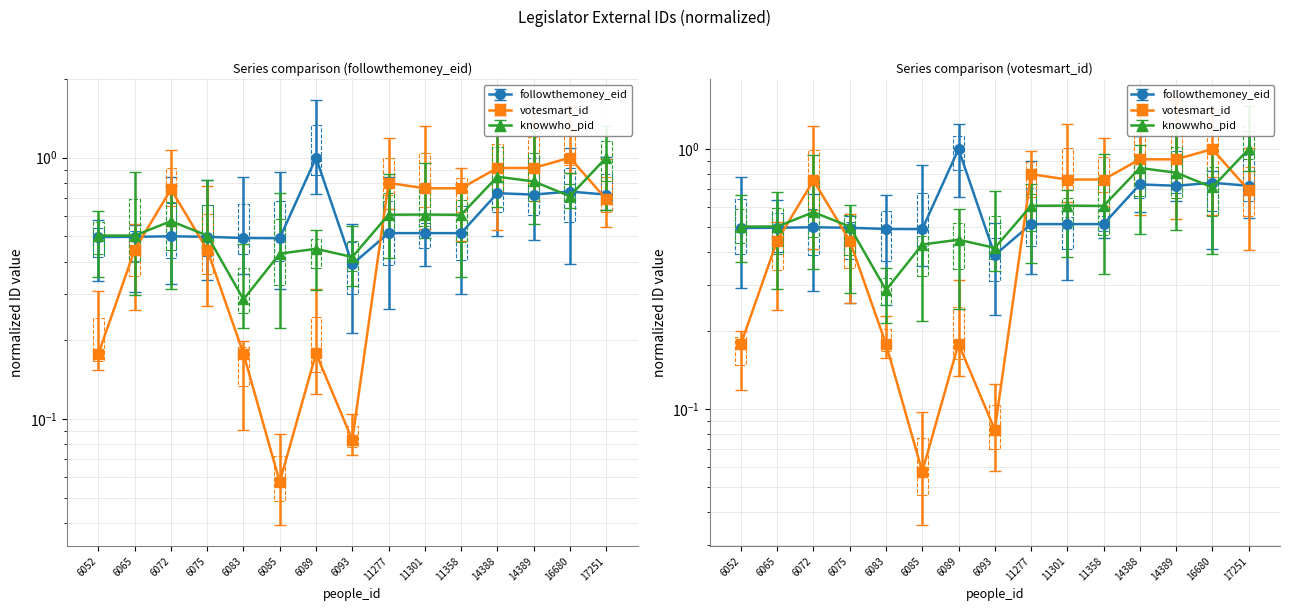

Rank the series by their maximum value, from highest to lowest.

followthemoney_eid, votesmart_id, knowwho_pid